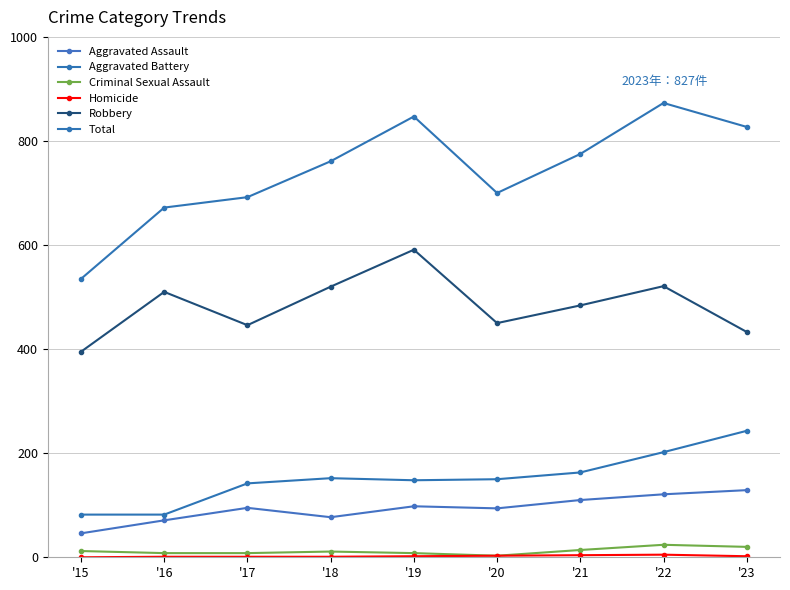

At how many categories does at least one series exceed 589?

8